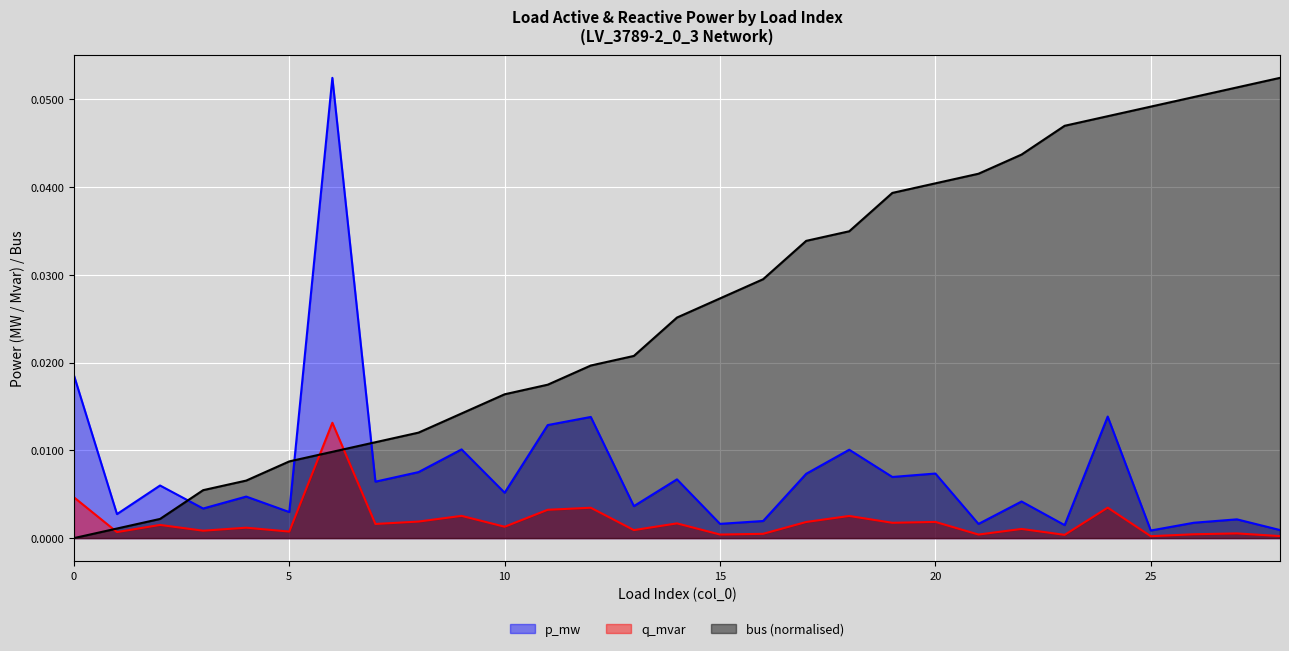

What is the greatest value displayed?

0.1